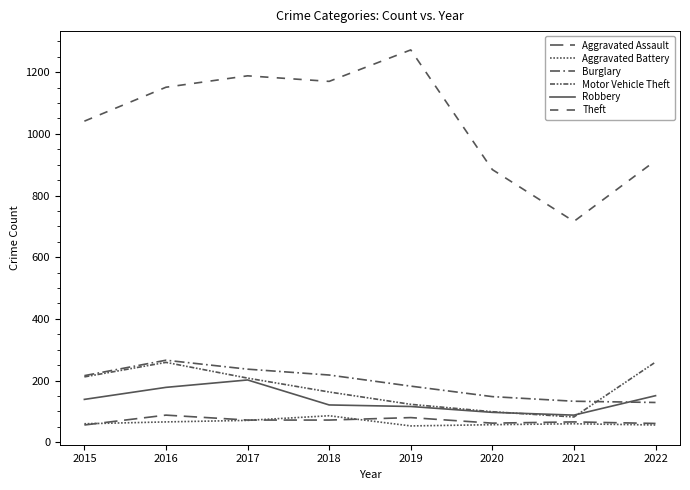

How many lines are shown in the chart?

6